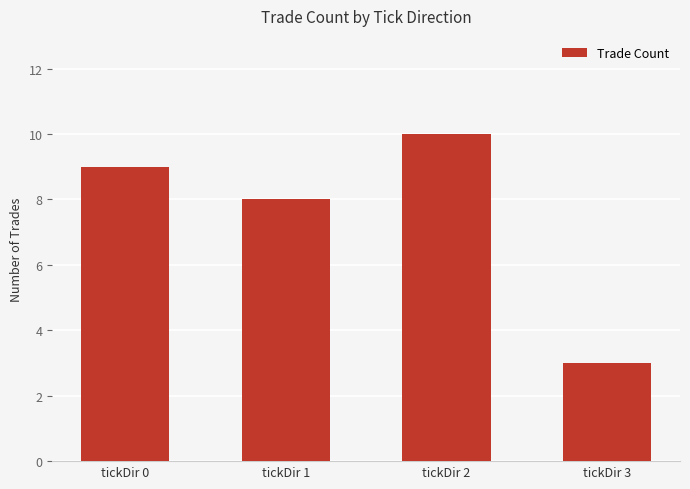

How many bars are there in total?

4